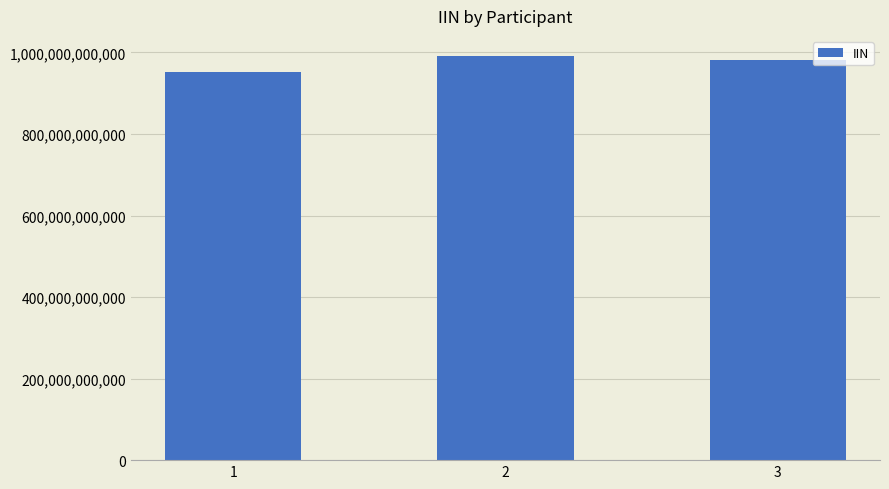

How many bars are there in total?

3